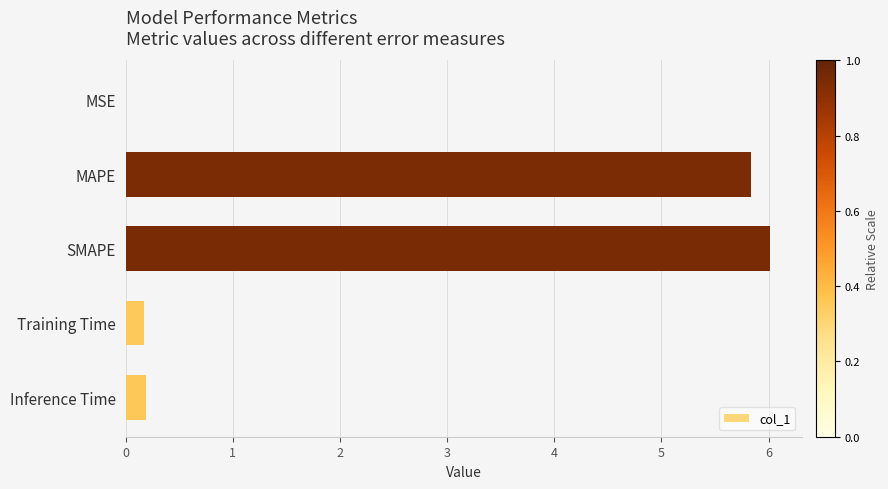

What is the maximum value shown in the chart?

6.0